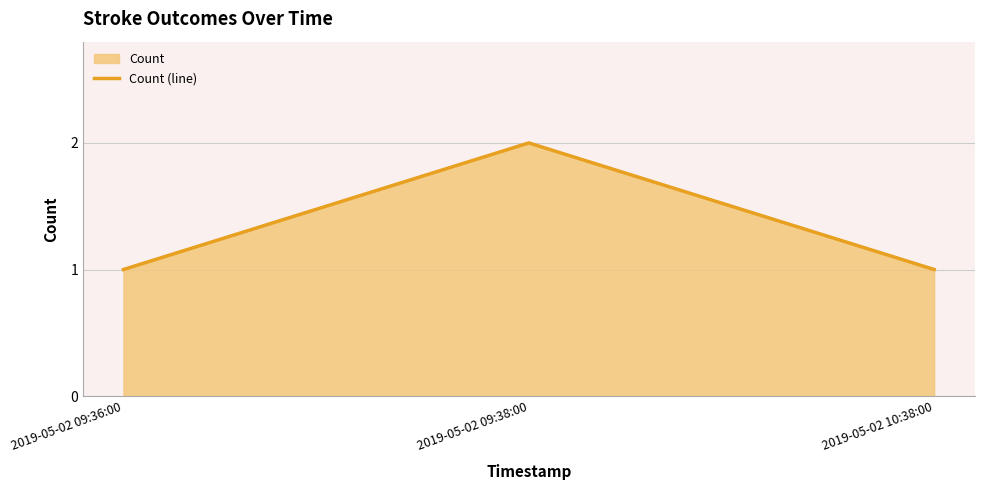

The value at 2019-05-02 10:38:00 is 0. True or false?

False